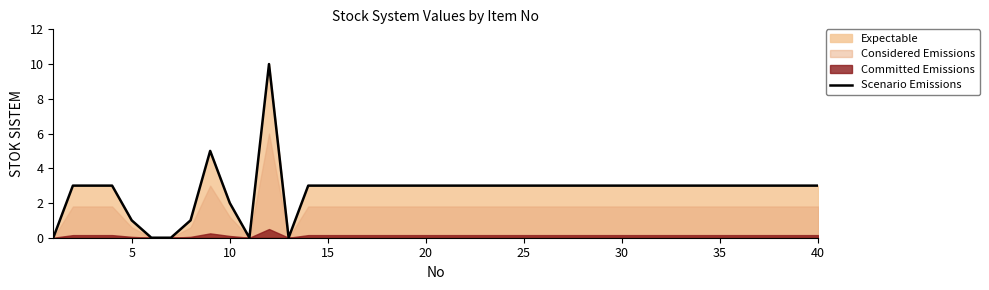

What is the average value?

3